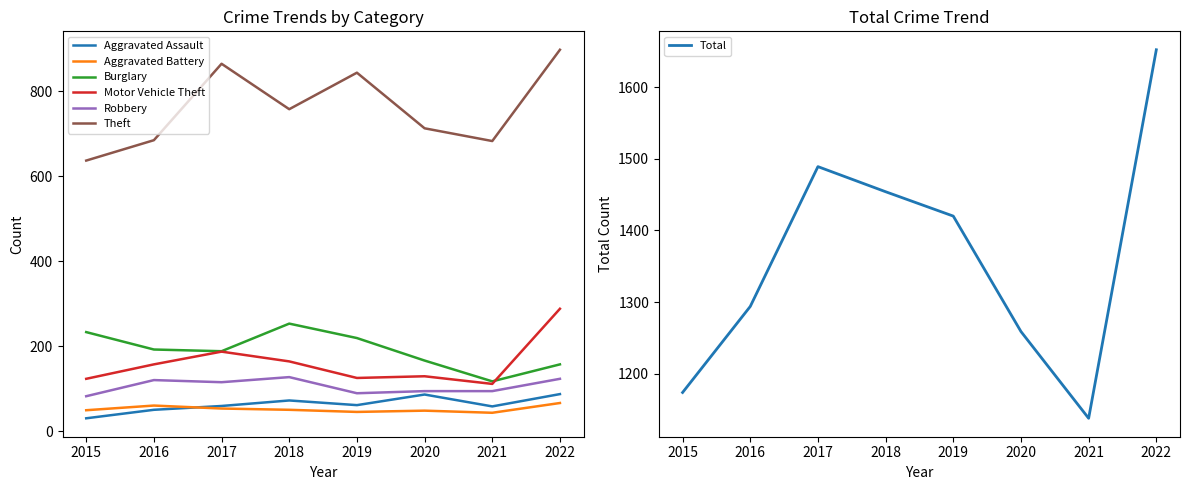

The value of Aggravated Battery at 2018 is 50. True or false?

True